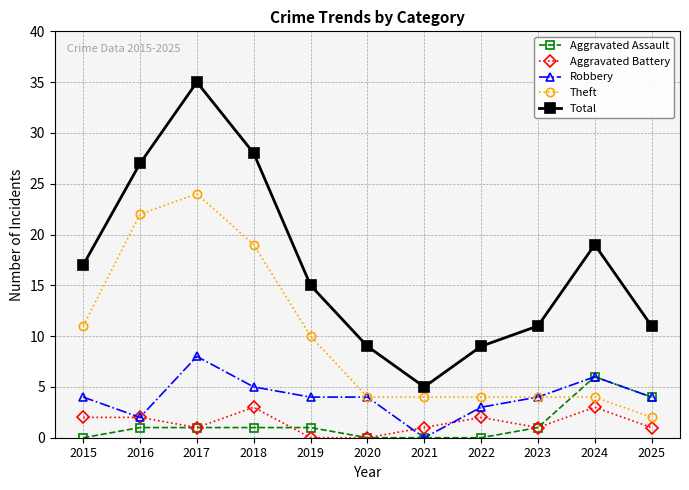

Between 2016 and 2017, which series saw the biggest shift?

Total